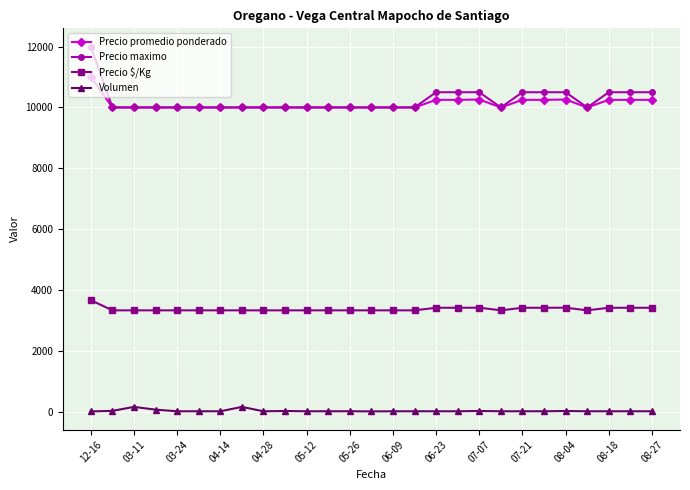

How many data points does each series have?

27